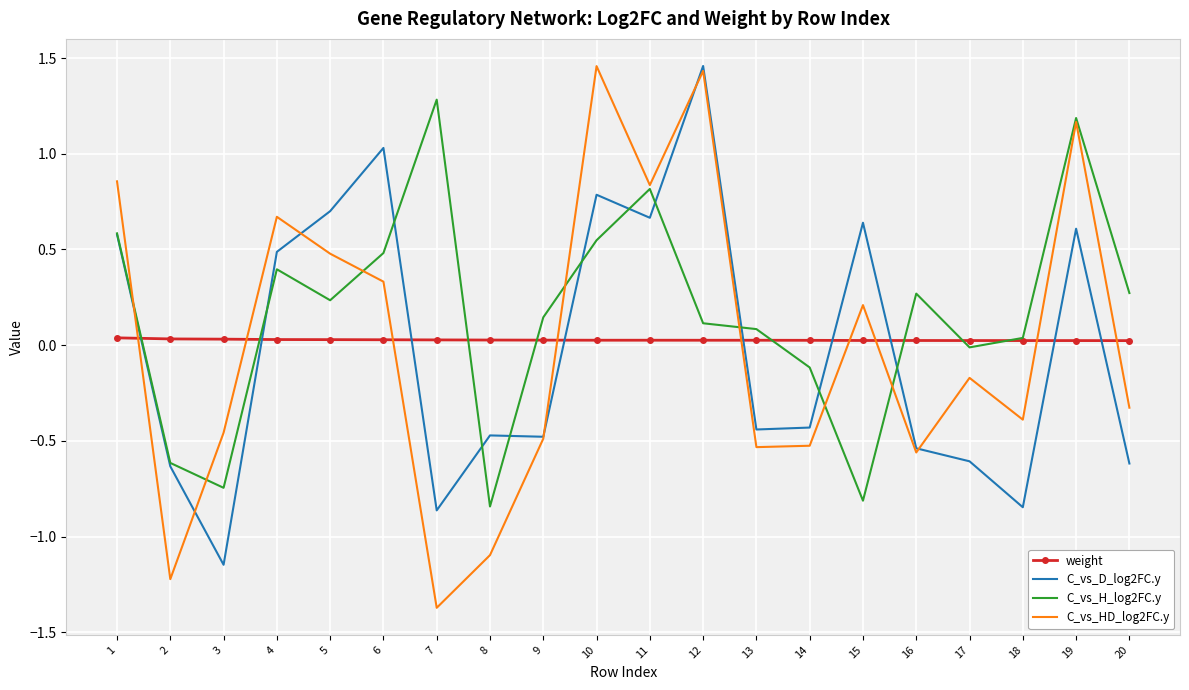

Which series has the widest spread of values?

C_vs_HD_log2FC.y